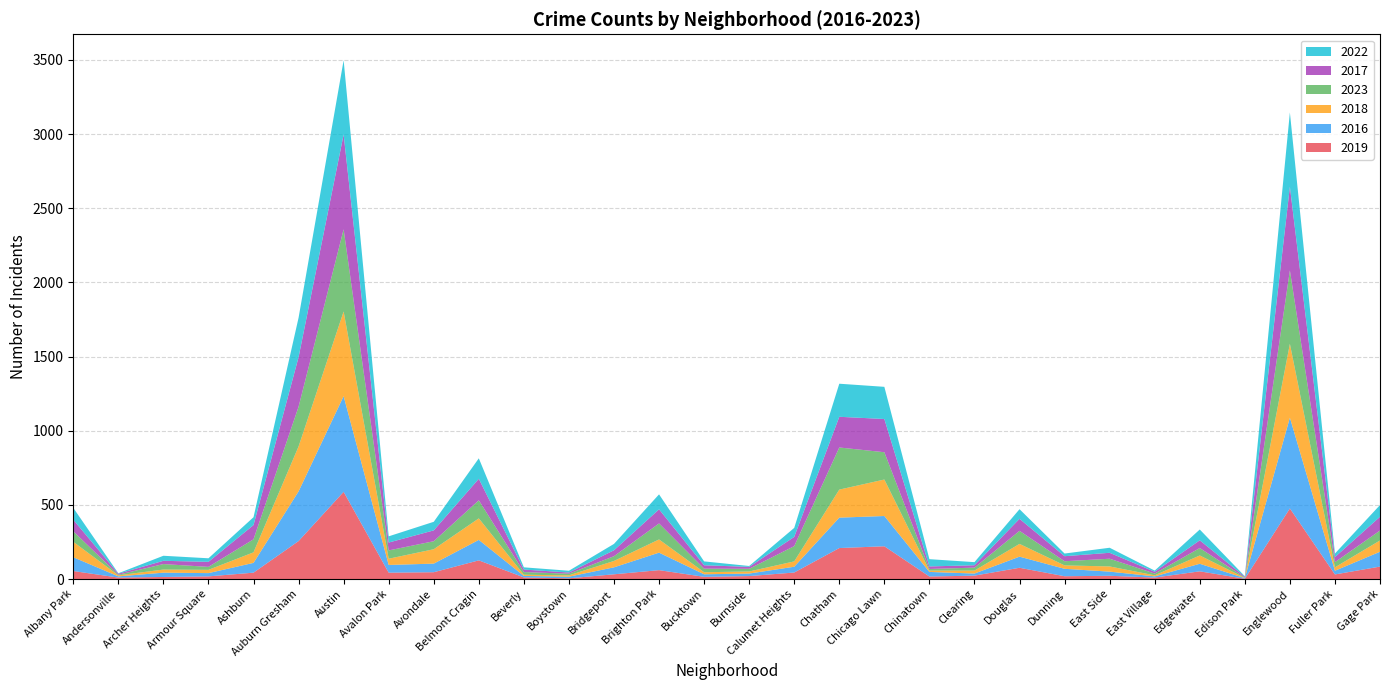

Reading right to left, transcribe all the data shown in this chart.

2019: 84	31	476	2	52	10	22	19	76	23	17	221	209	44	20	15	60	32	5	11	126	46	43	588	256	43	18	14	10	54
2016: 100	25	612	4	51	8	28	50	75	14	31	204	205	39	17	17	118	47	11	10	138	58	52	645	335	66	22	29	8	93
2018: 76	23	498	2	56	7	35	23	86	20	9	246	189	36	14	14	89	43	9	8	145	97	42	571	303	71	22	21	7	104
2023: 67	35	495	3	50	12	52	28	88	20	11	184	284	103	18	24	108	32	11	18	122	54	56	554	268	88	20	37	4	71
2017: 93	34	564	5	52	12	40	34	81	16	17	224	207	62	13	23	95	40	8	17	145	73	53	639	334	96	34	22	7	78
2022: 79	24	501	3	73	8	34	18	65	21	49	217	223	61	6	26	101	43	12	15	138	58	42	501	266	53	24	34	3	80